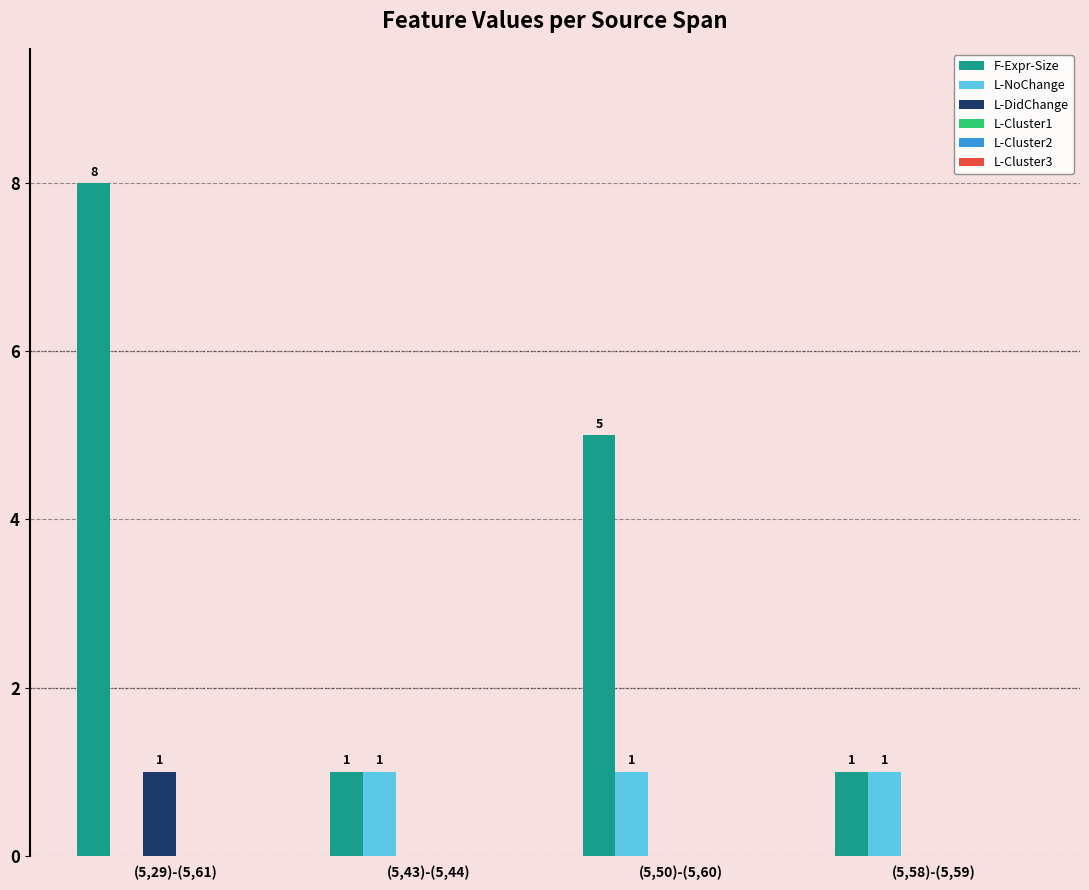

Are the bars grouped side by side (vs. stacked)?

Yes